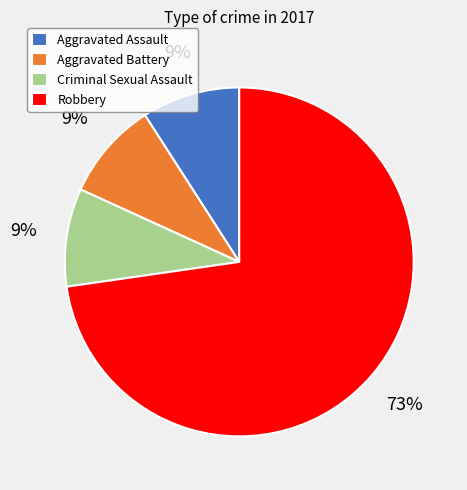

Combined, do Aggravated Battery and Criminal Sexual Assault account for over 50%?

No